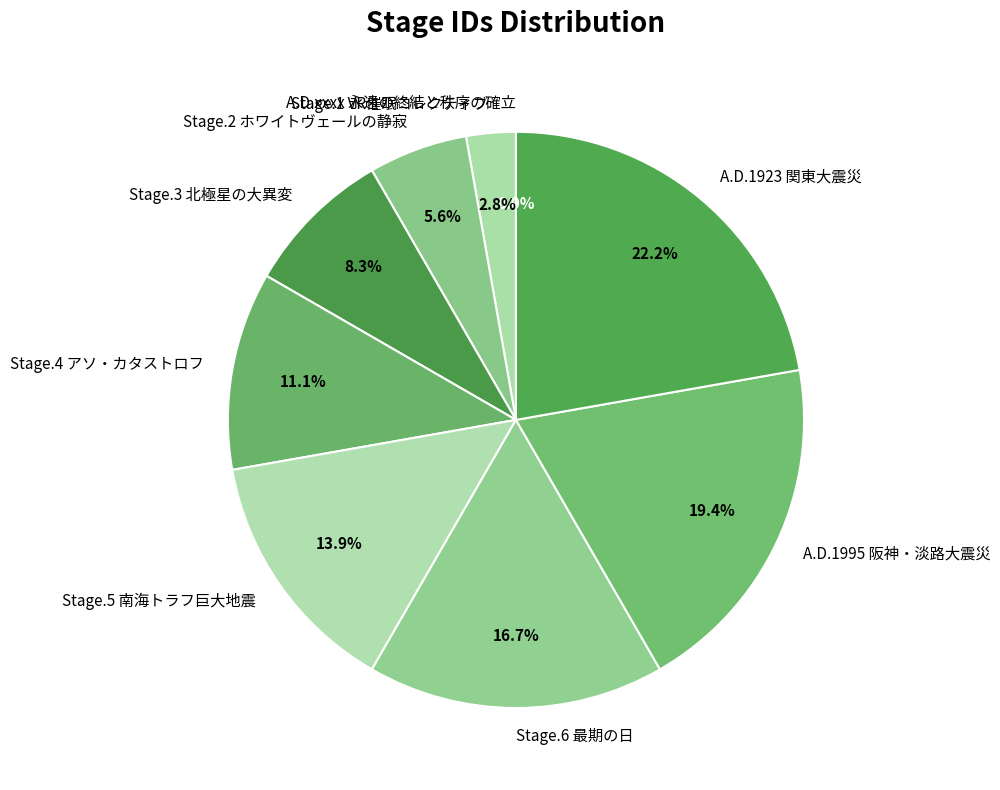

Is it true that A.D.1995 阪神・淡路大震災 is 19% of the pie?

True